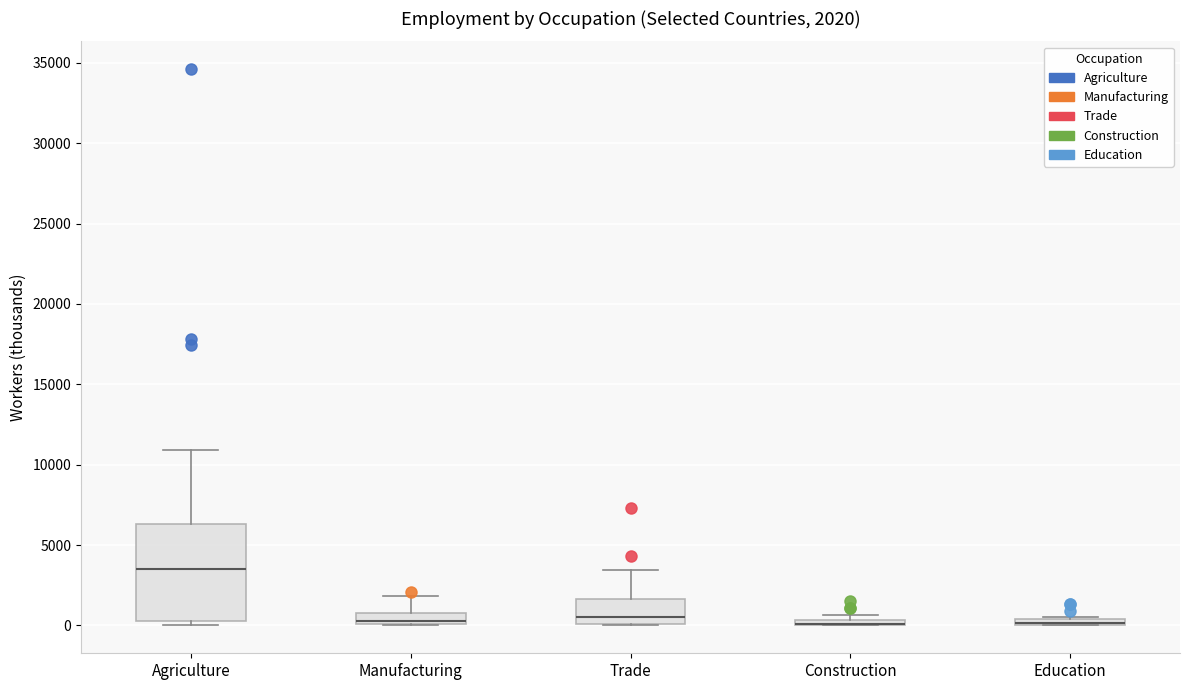

Comparing the boxes themselves (not the whiskers), which one is the tallest?

Agriculture